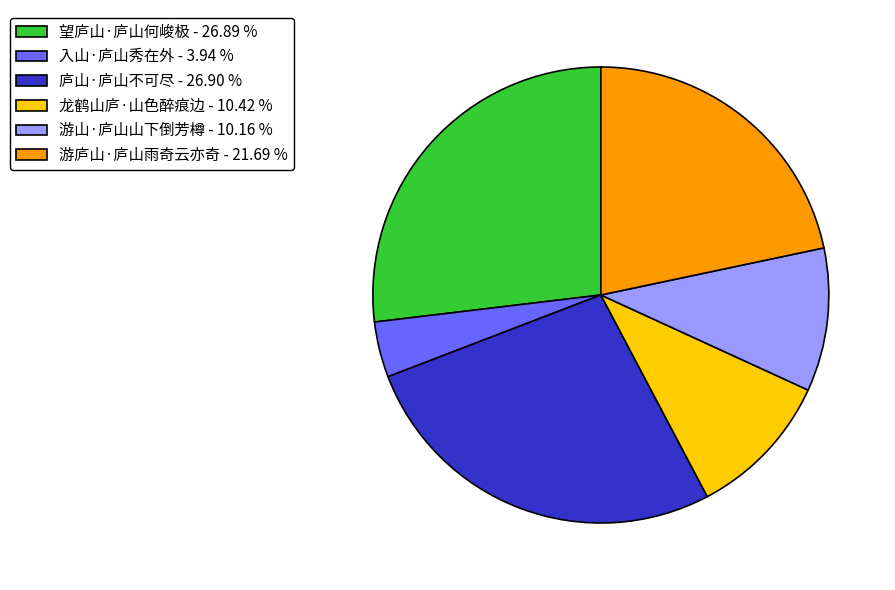

What is the ratio of the value at 入山·庐山秀在外 to the value at 游山·庐山山下倒芳樽?

0.4